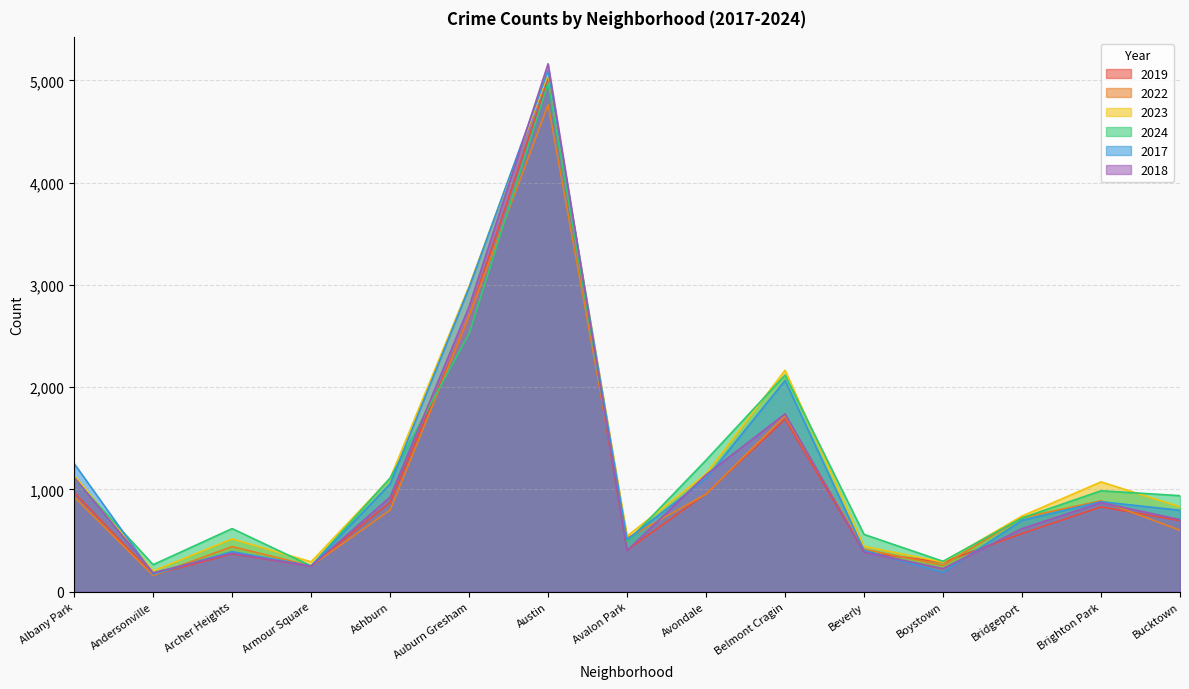

Is the value of 2023 at Bucktown greater than the value of 2017 at Andersonville?

Yes